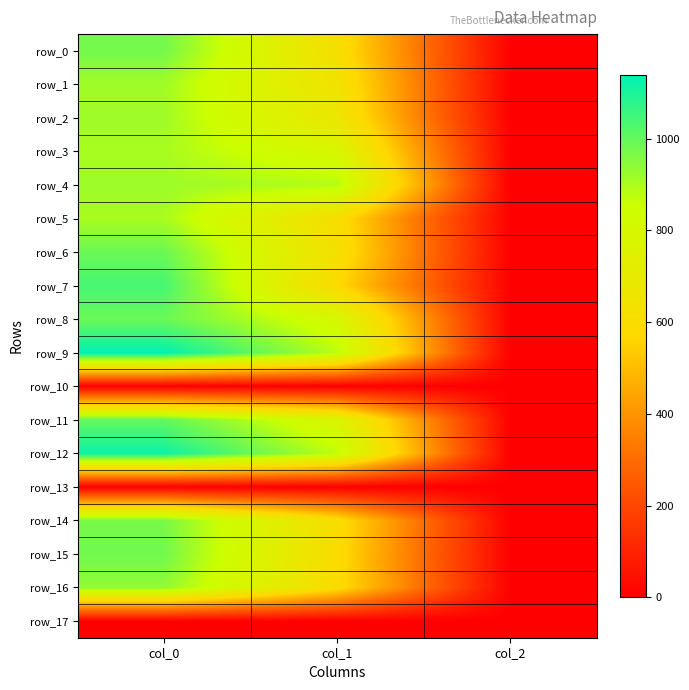

Reading right to left, transcribe all the data shown in this chart.

row_0: col_2=2.0	col_1=617.6	col_0=976.7
row_1: col_2=2.0	col_1=644.6	col_0=913.3
row_2: col_2=2.0	col_1=671.6	col_0=916.7
row_3: col_2=2.0	col_1=789.8	col_0=903.3
row_4: col_2=2.0	col_1=887.6	col_0=920.0
row_5: col_2=2.0	col_1=607.5	col_0=903.3
row_6: col_2=2.0	col_1=627.8	col_0=990.0
row_7: col_2=2.0	col_1=580.5	col_0=1040.0
row_8: col_2=2.0	col_1=806.6	col_0=990.0
row_9: col_2=2.0	col_1=877.5	col_0=1140.0
row_10: col_2=0.0	col_1=0.0	col_0=0.0
row_11: col_2=2.0	col_1=779.6	col_0=1000.0
row_12: col_2=2.0	col_1=870.8	col_0=1120.0
row_13: col_2=0.0	col_1=0.0	col_0=0.0
row_14: col_2=2.0	col_1=604.1	col_0=970.0
row_15: col_2=2.0	col_1=594.0	col_0=980.0
row_16: col_2=2.0	col_1=597.4	col_0=936.7
row_17: col_2=0.0	col_1=0.0	col_0=0.0